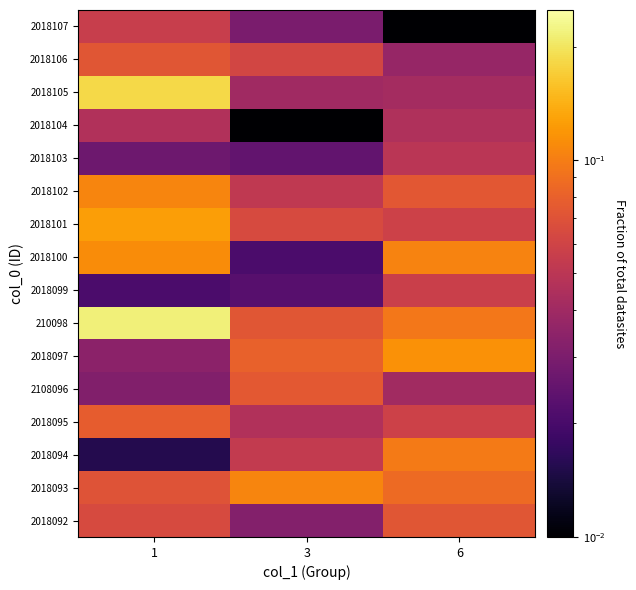

What is the greatest value displayed?

0.2